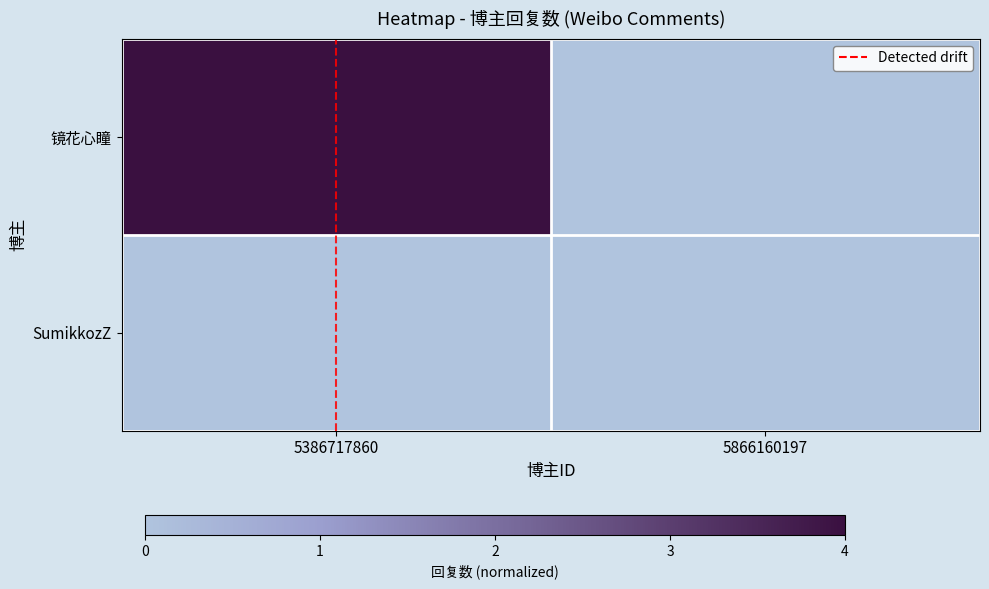

Which series changed the most between 5386717860 and 5866160197?

镜花心瞳